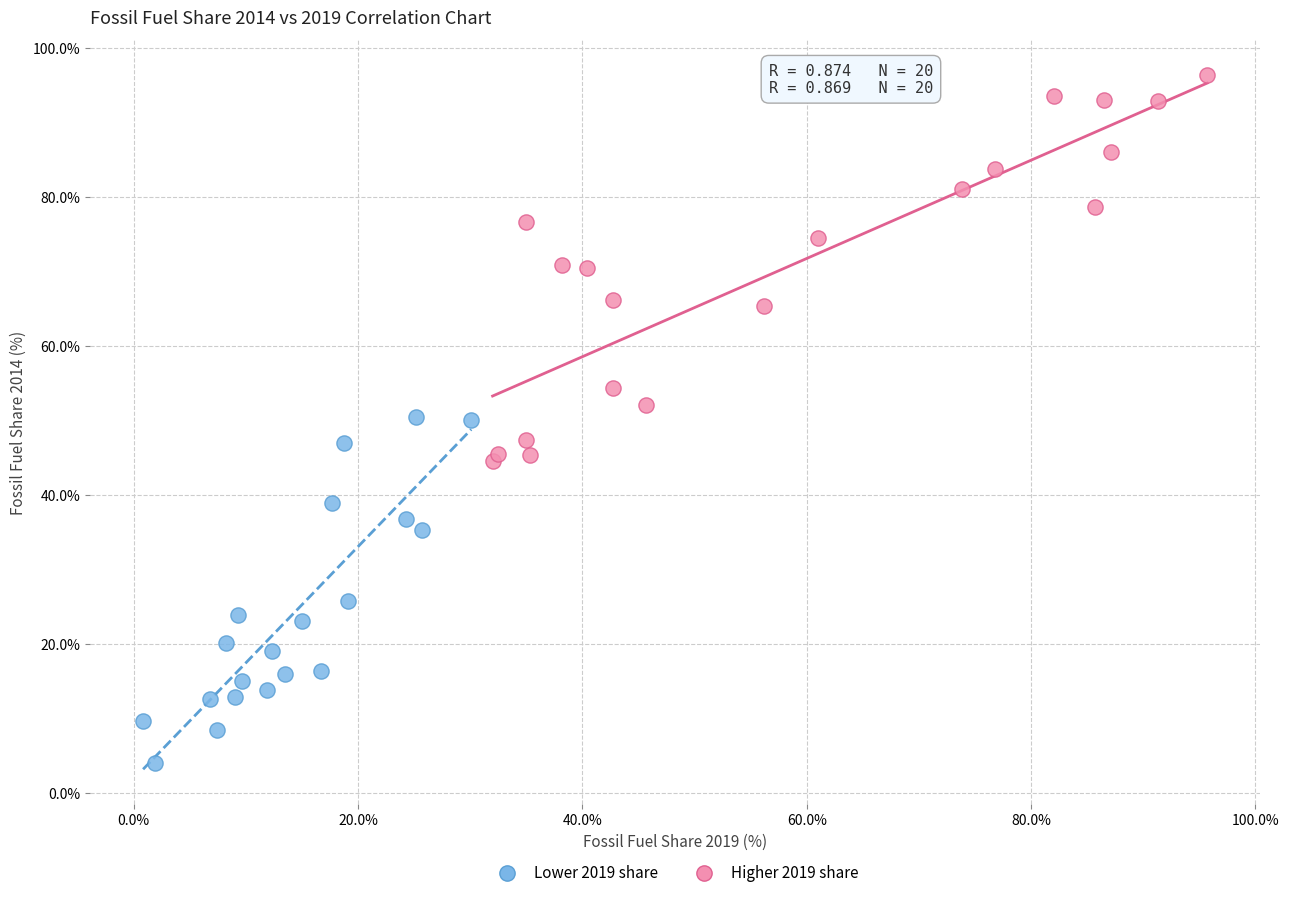

What are all the series names shown in the legend?

Lower 2019 share, Higher 2019 share